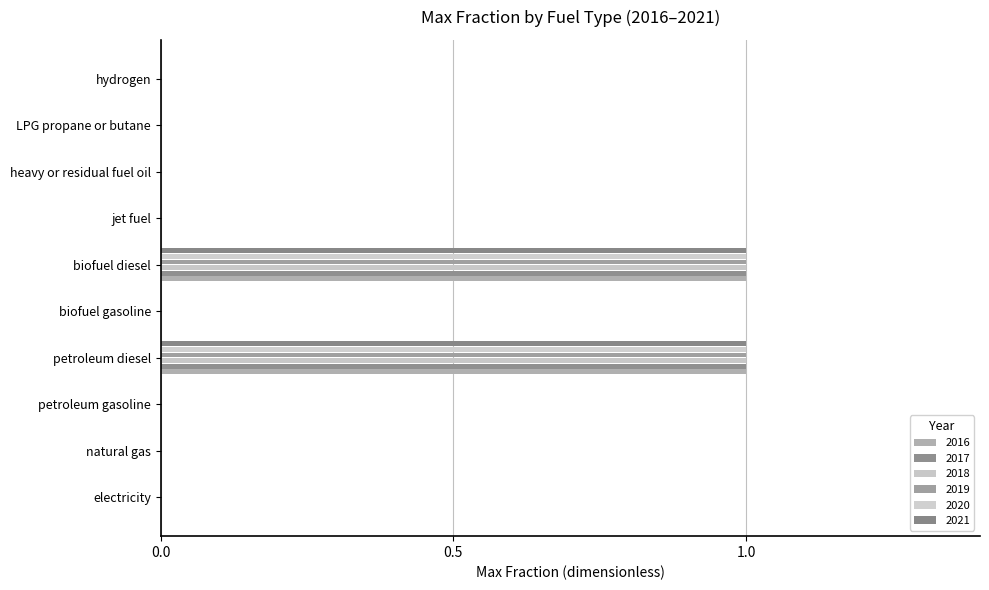

The 2019 series shows 0 at natural gas. True or false?

True